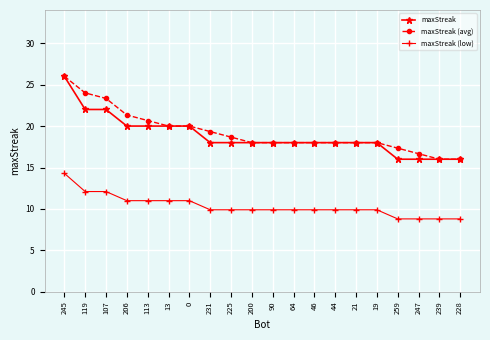

How many series are shown in this chart?

3